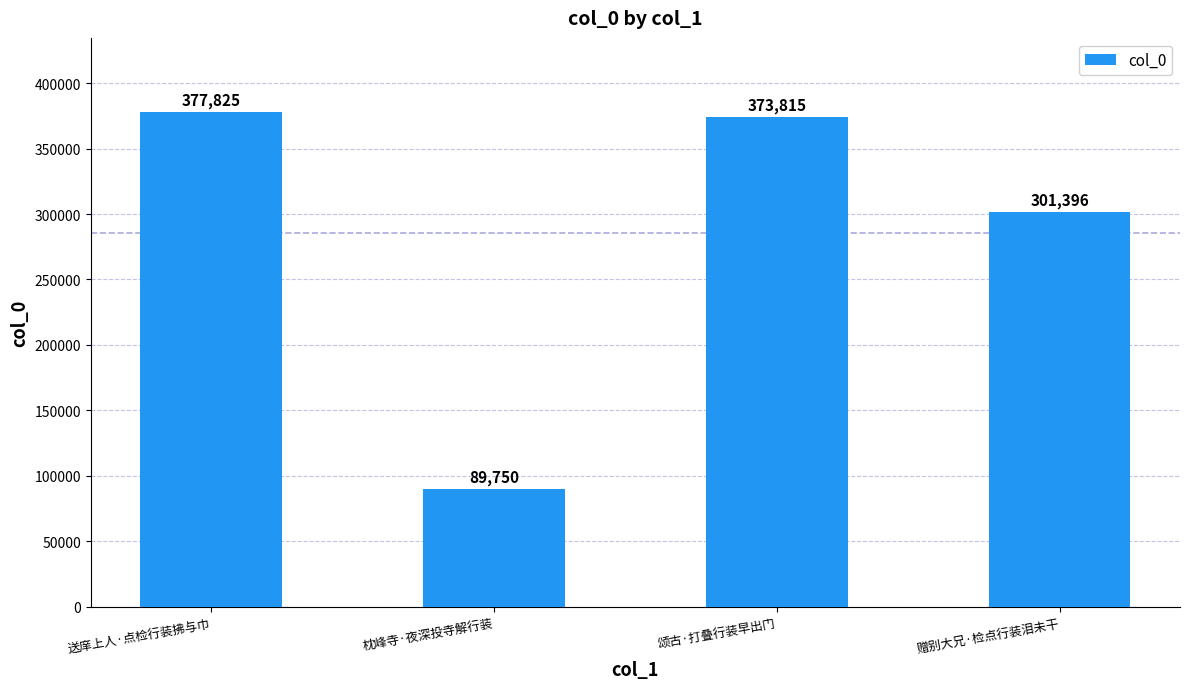

What is the greatest value displayed?

377825